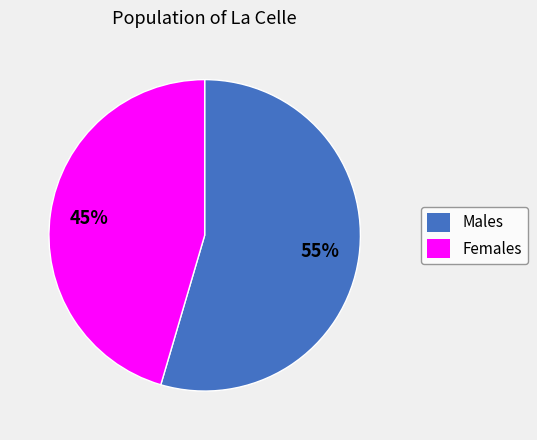

What percentage is the Males slice, to the nearest percent?

55%